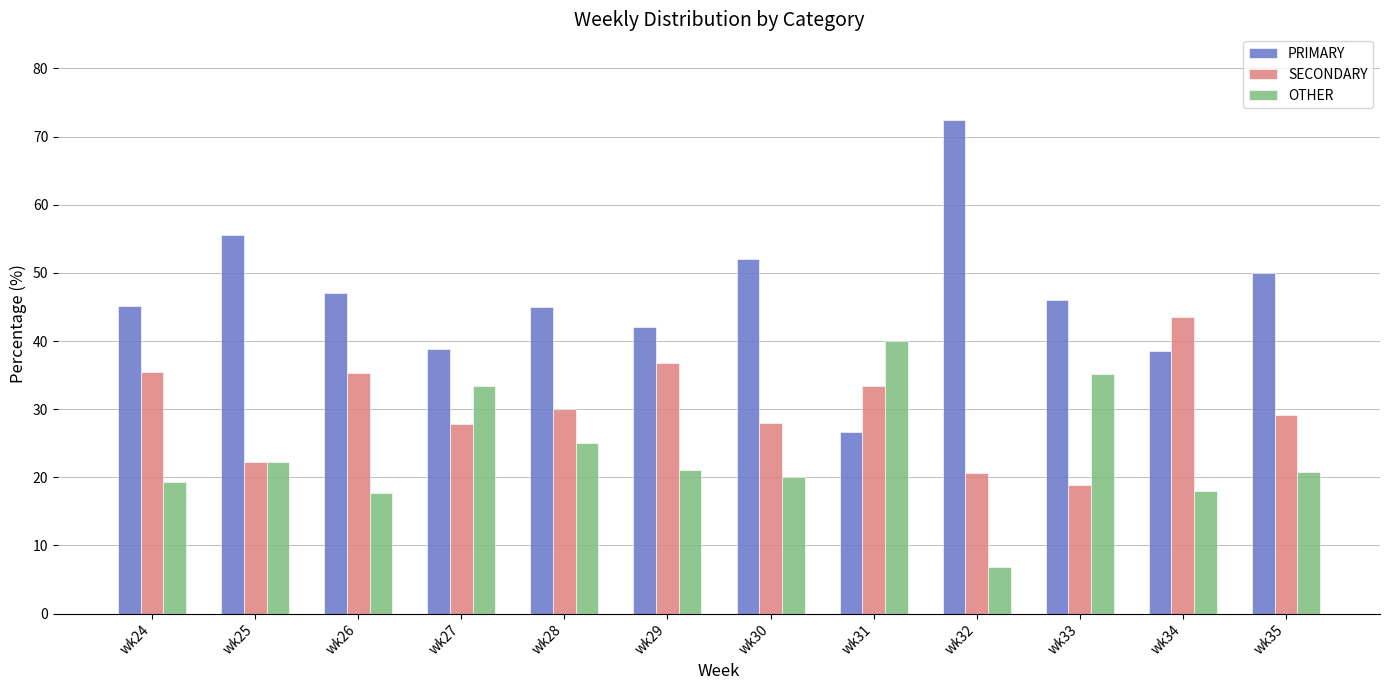

At how many categories does at least one series exceed 10?

12